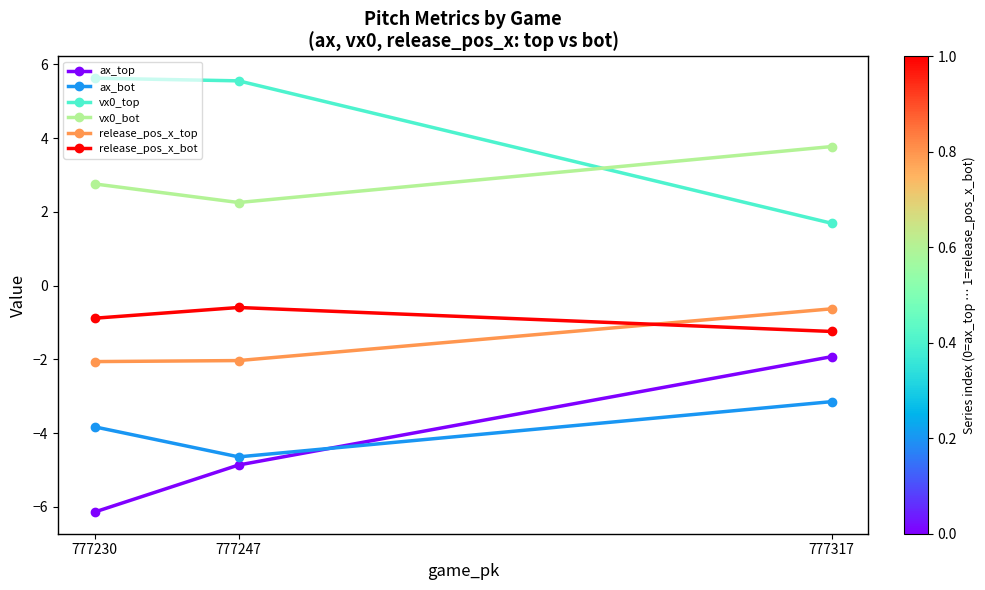

Rank the series by their maximum value, from highest to lowest.

vx0_top, vx0_bot, release_pos_x_bot, release_pos_x_top, ax_top, ax_bot